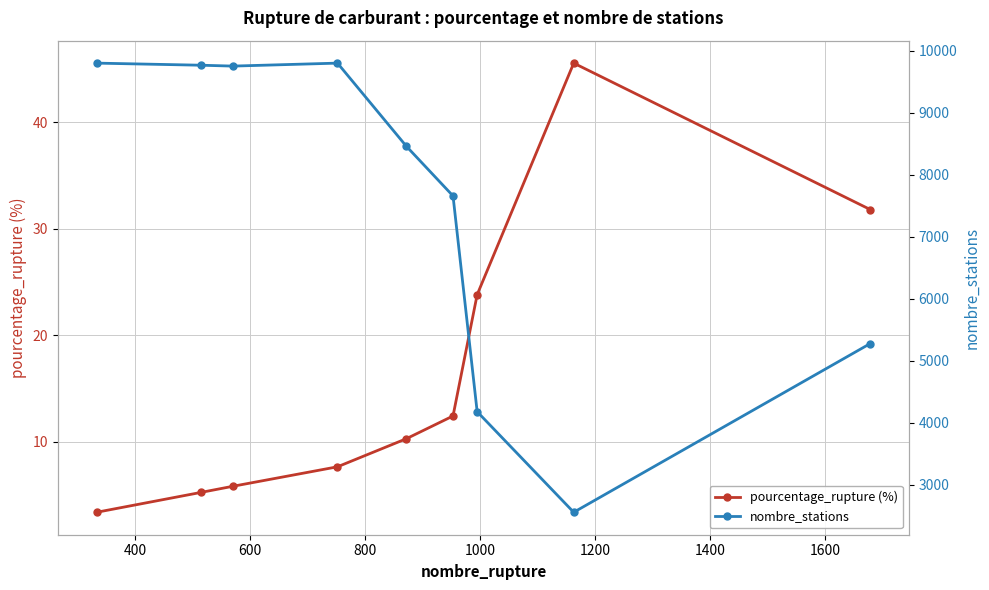

True or false: pourcentage_rupture (%) and nombre_stations cross at least once.

False